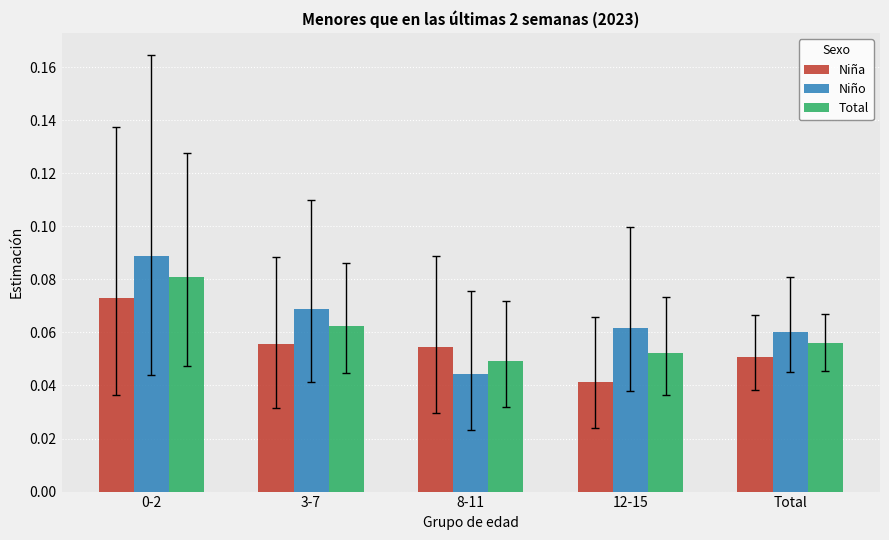

At how many categories does at least one series exceed 0?

5